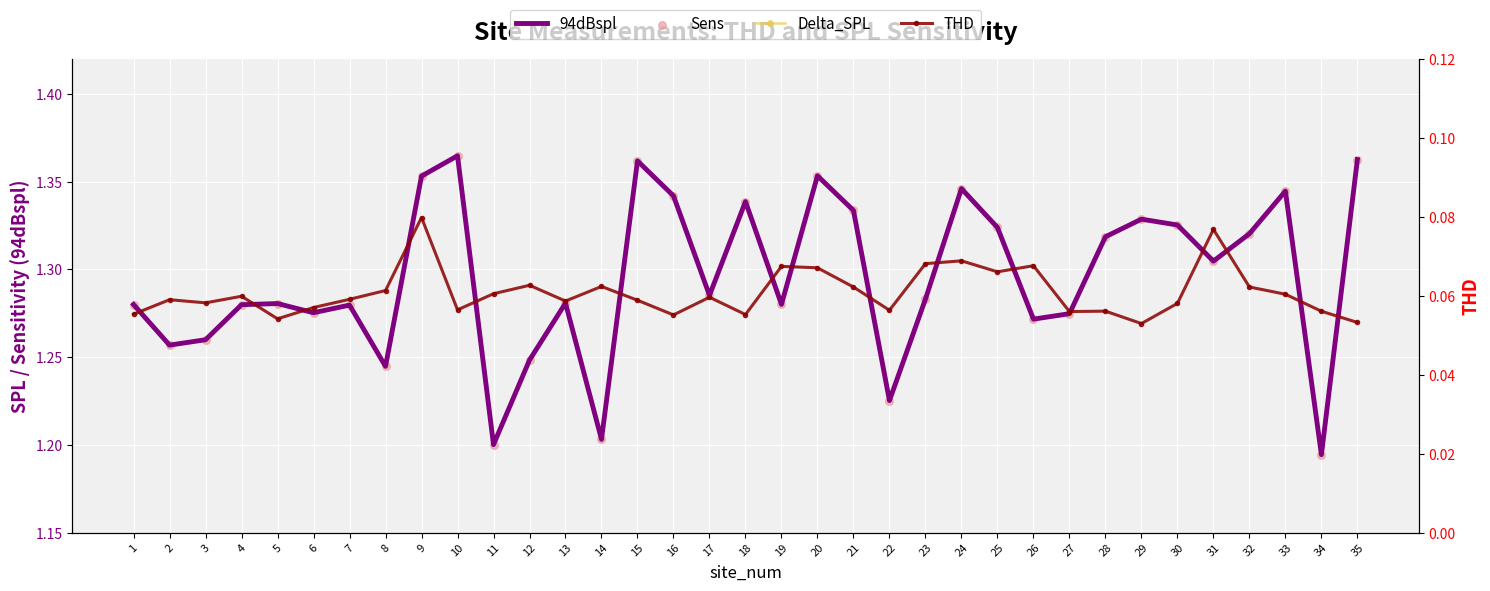

Which series contains the highest Y value?

94dBspl